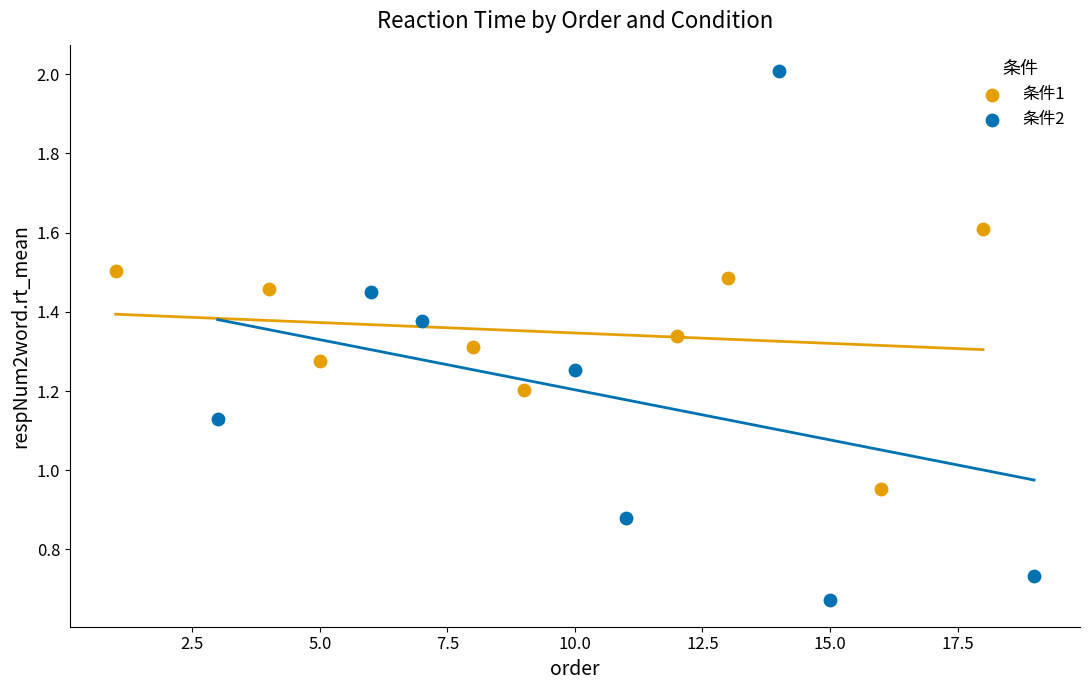

Which series reaches the minimum Y coordinate?

条件2